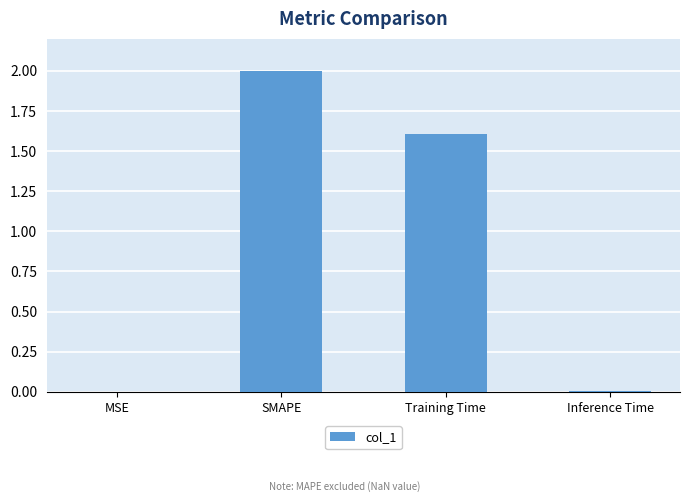

What is the sum of all values?

3.6